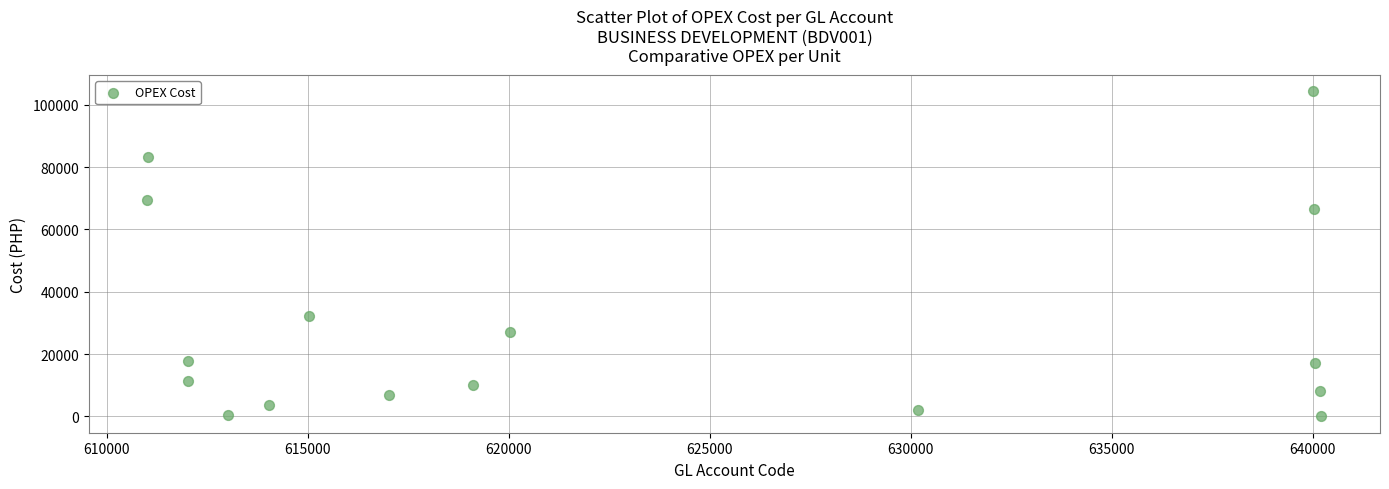

What is the range of Y values (max minus min)?

104292.2